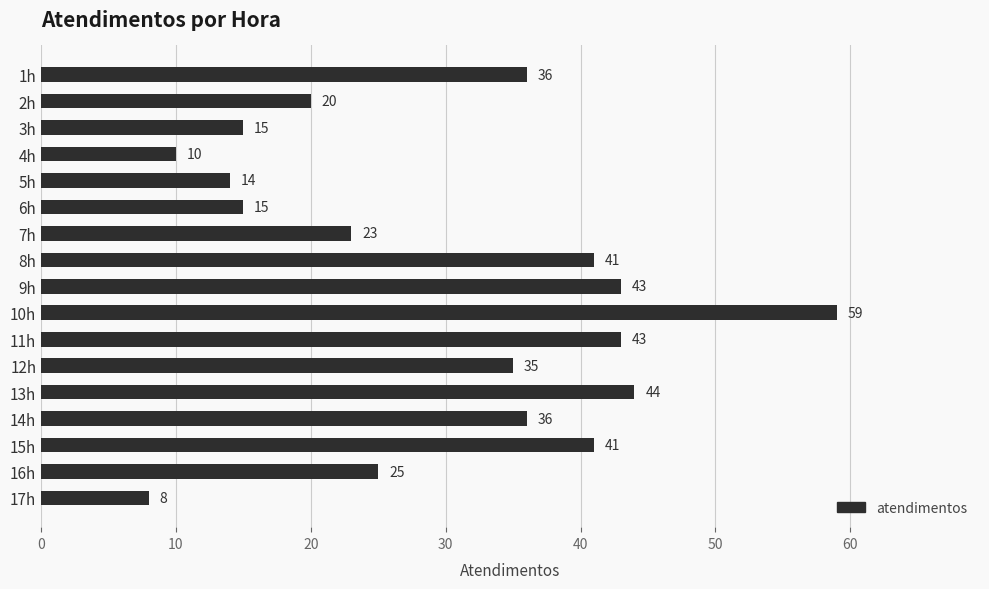

What is the change in value from 5h to 13h?

+30